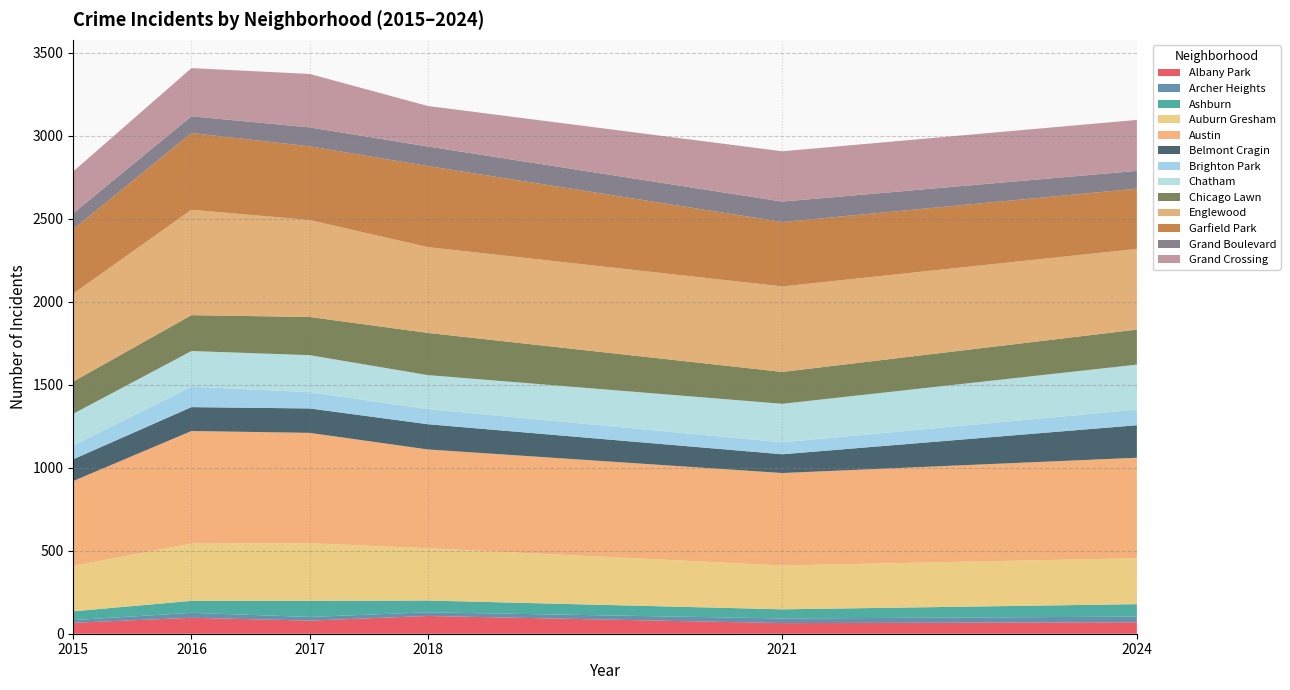

What is the maximum value for Albany Park?

107